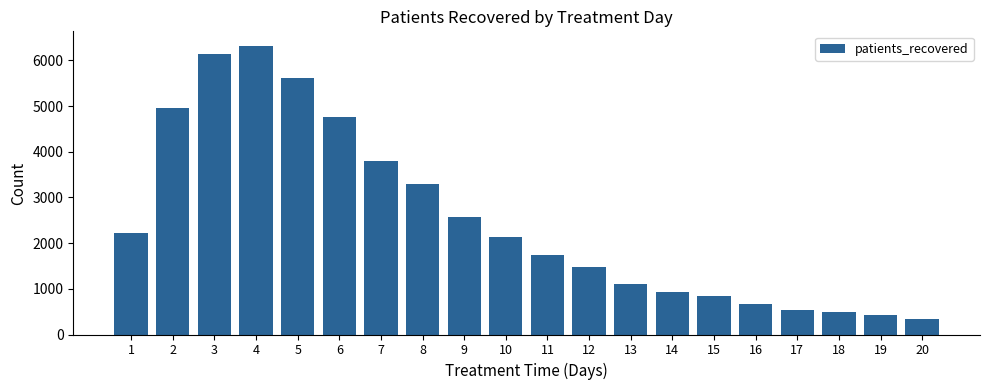

What is the change in value from 10 to 20?

-1787